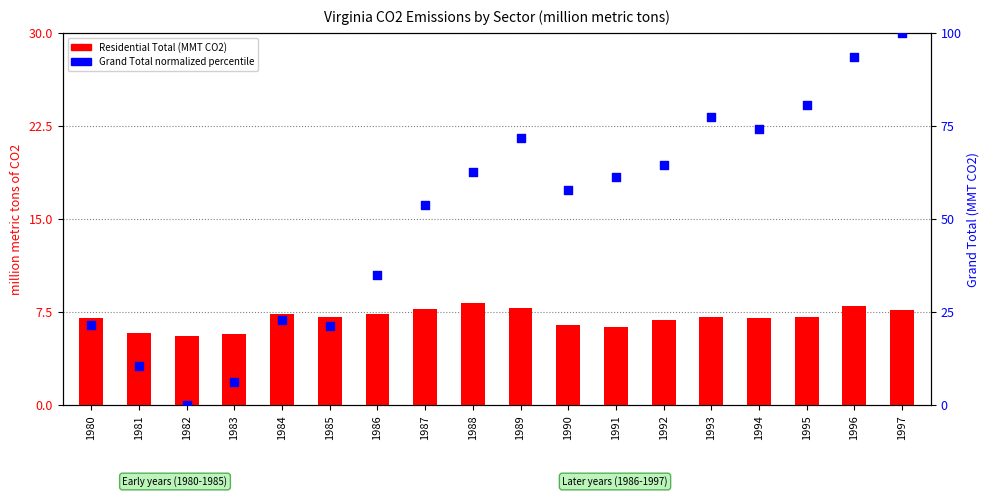

Is the value of Grand Total (normalized %) at 1988 greater than the value of Residential Total (MMT CO2) at 1992?

Yes